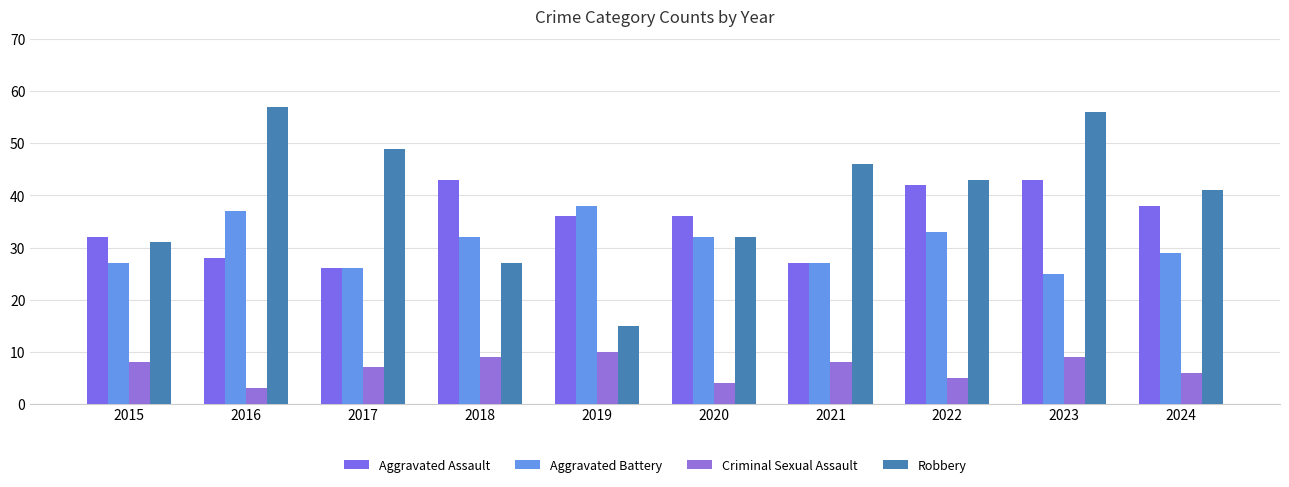

At how many categories does at least one series exceed 10?

10